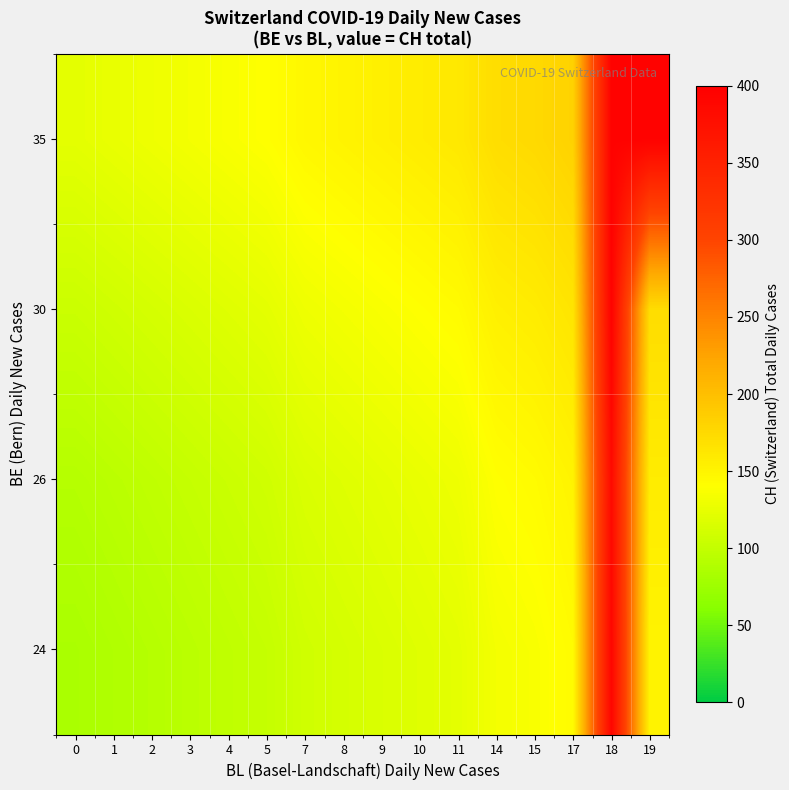

Reading left to right, transcribe all the data shown in this chart.

24: 0=84.0	1=87.5	2=91.0	3=94.5	4=98.0	5=101.5	7=108.5	8=112.0	9=115.5	10=119.0	11=122.5	14=133.0	15=136.5	17=143.5	18=390.0	19=150.5
26: 0=91.0	1=94.5	2=98.0	3=101.5	4=105.0	5=108.5	7=115.5	8=119.0	9=122.5	10=126.0	11=129.5	14=140.0	15=143.5	17=150.5	18=384.0	19=157.5
30: 0=105.0	1=108.5	2=112.0	3=115.5	4=119.0	5=122.5	7=129.5	8=133.0	9=136.5	10=140.0	11=143.5	14=154.0	15=157.5	17=164.5	18=396.0	19=171.5
35: 0=122.5	1=126.0	2=129.5	3=133.0	4=136.5	5=140.0	7=147.0	8=150.5	9=154.0	10=157.5	11=161.0	14=171.5	15=175.0	17=182.0	18=396.0	19=396.0